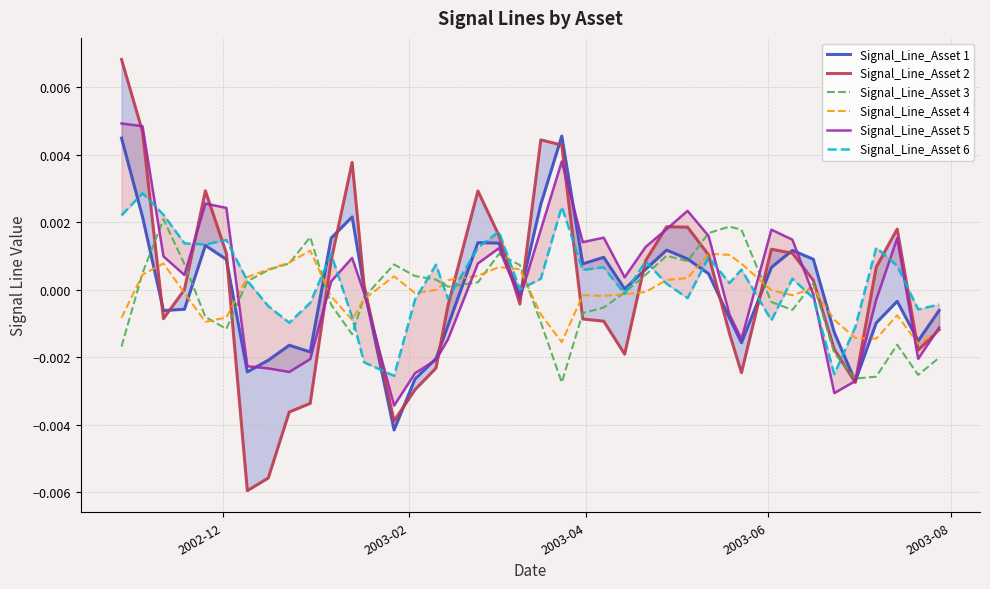

At how many categories does at least one series exceed 0?

36